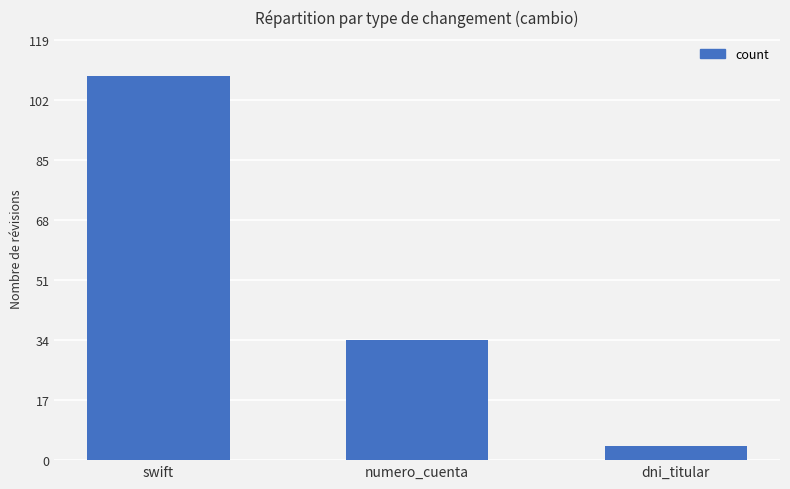

What is the maximum value shown in the chart?

109